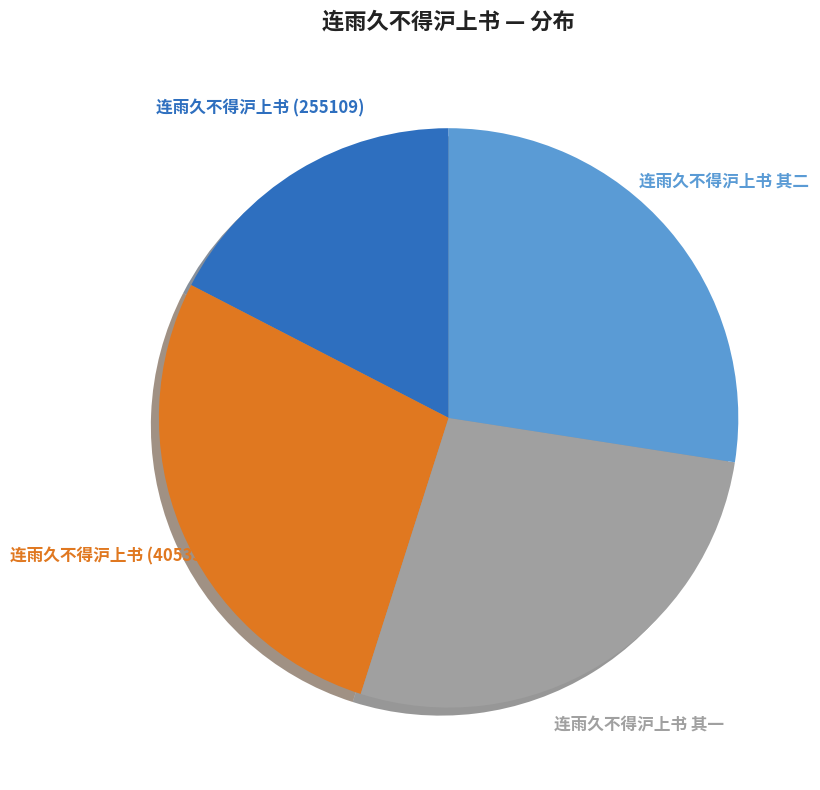

Approximately how many times larger is the value at 连雨久不得沪上书 (405336) compared to 连雨久不得沪上书 (255109)?

1.6